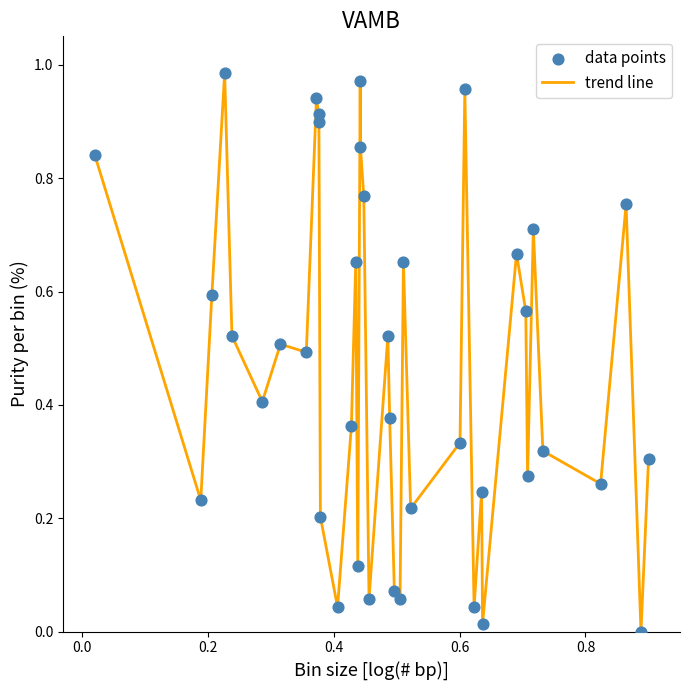

How many lines are shown in the chart?

1